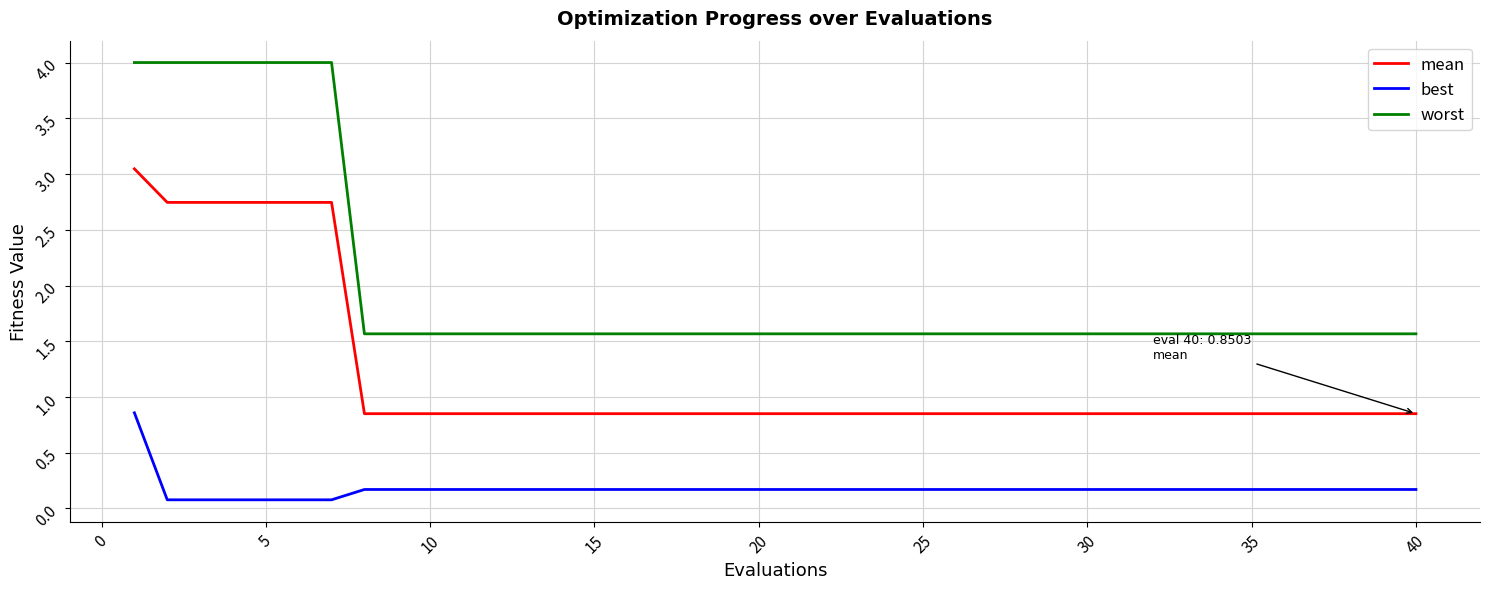

List the series in order of their overall mean, lowest first.

best, mean, worst